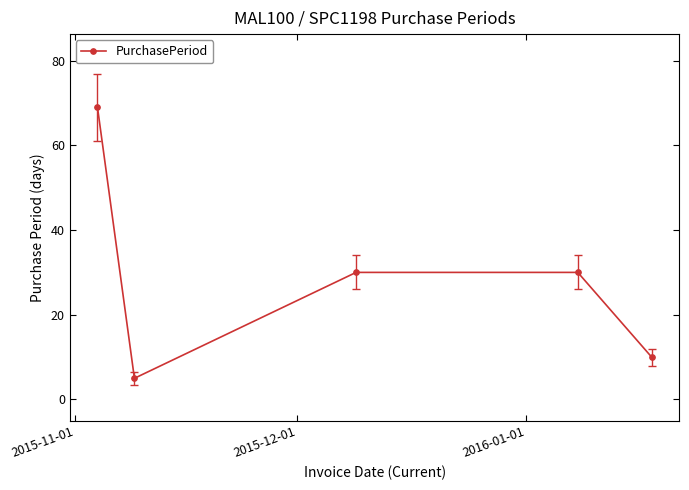

Count the number of categories in the chart.

5